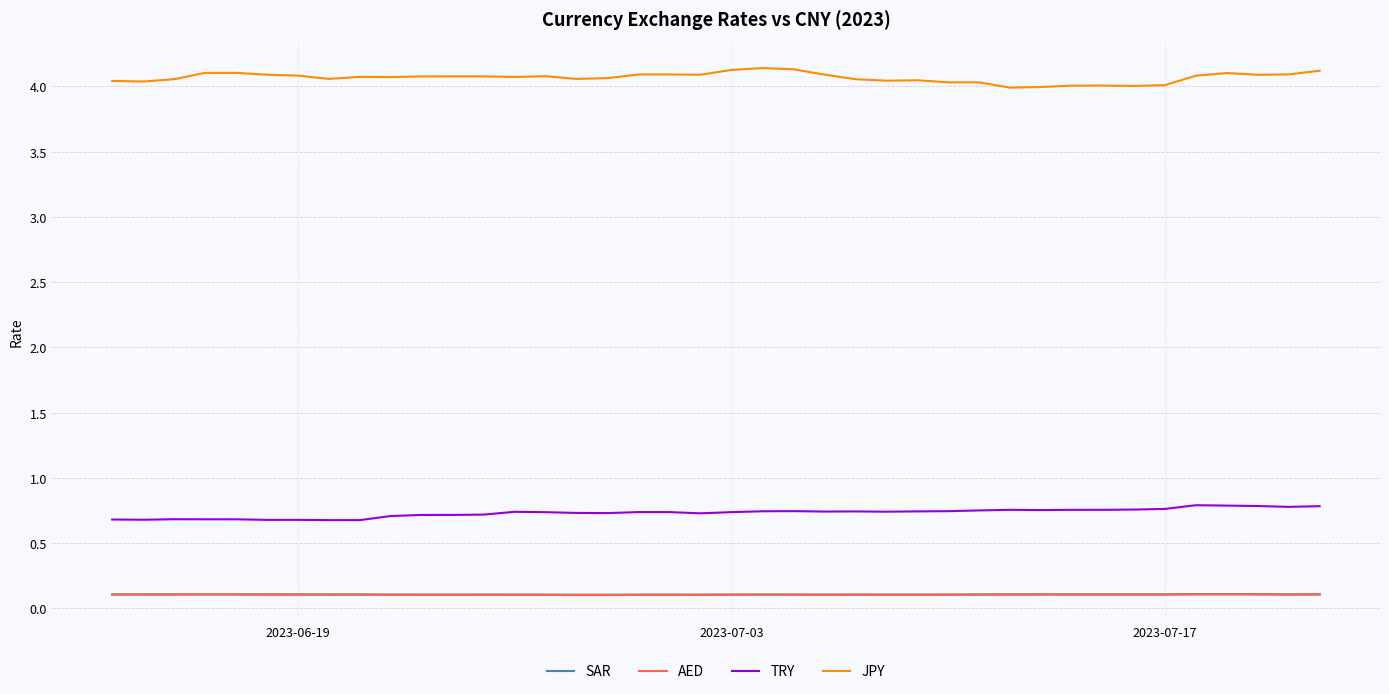

Which series has the largest total across all categories?

JPY